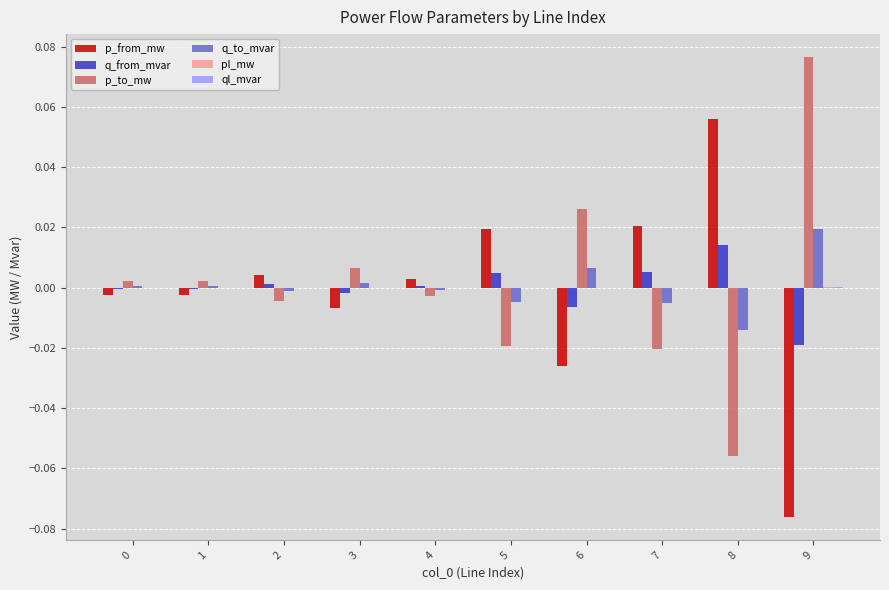

Is the value of p_to_mw at 2 greater than the value of q_to_mvar at 6?

No